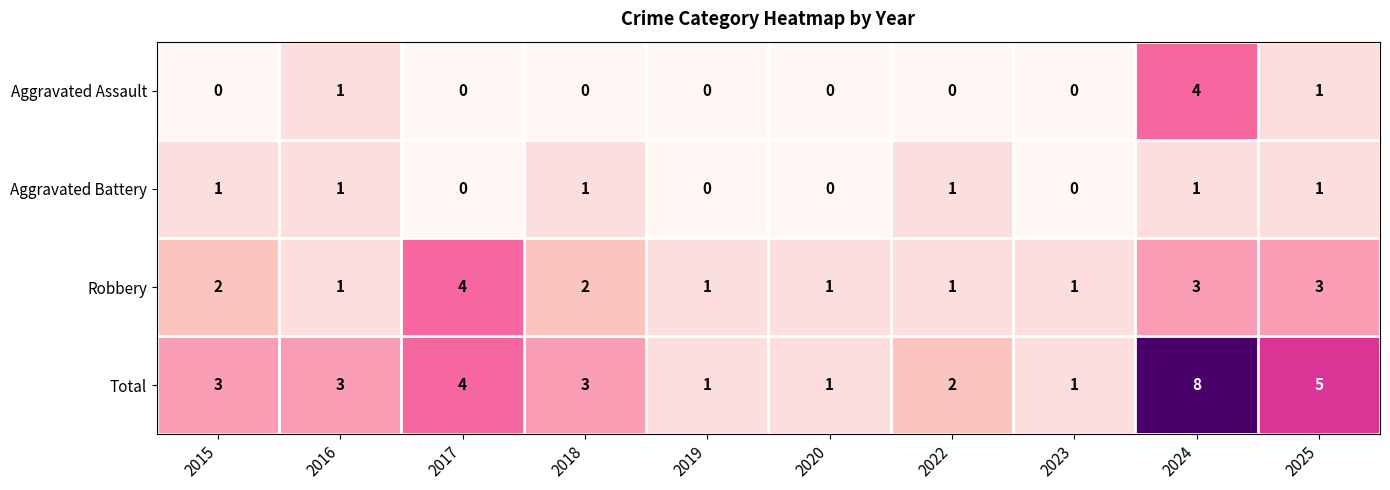

The value of Aggravated Assault at 2015 is 0. True or false?

True